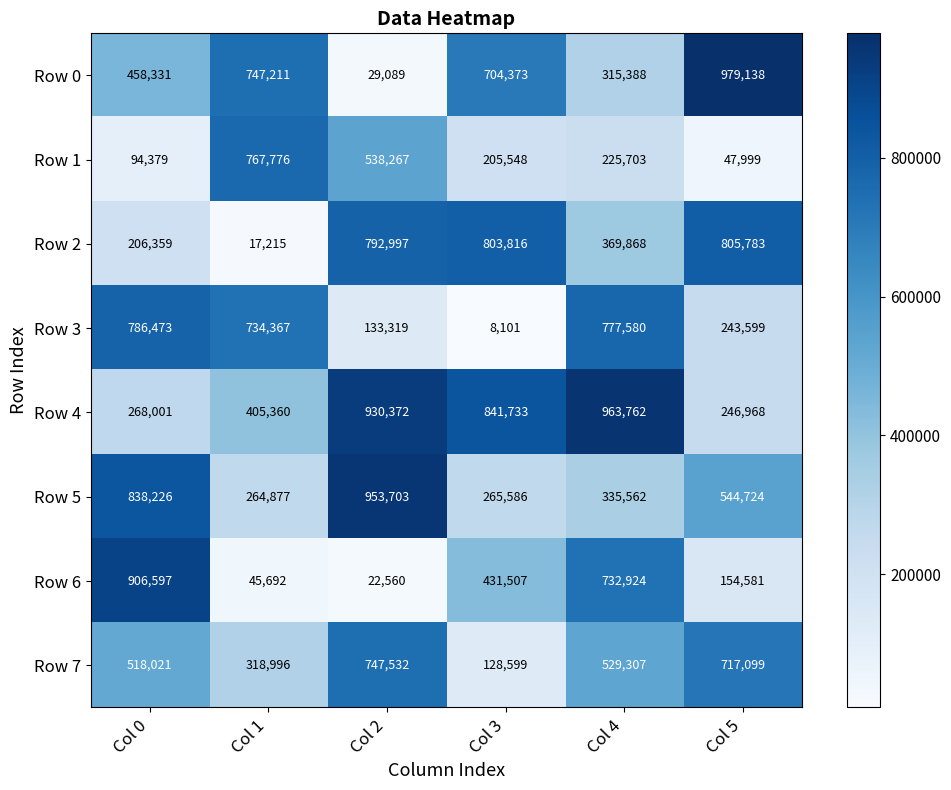

Count the number of data series in this chart.

8